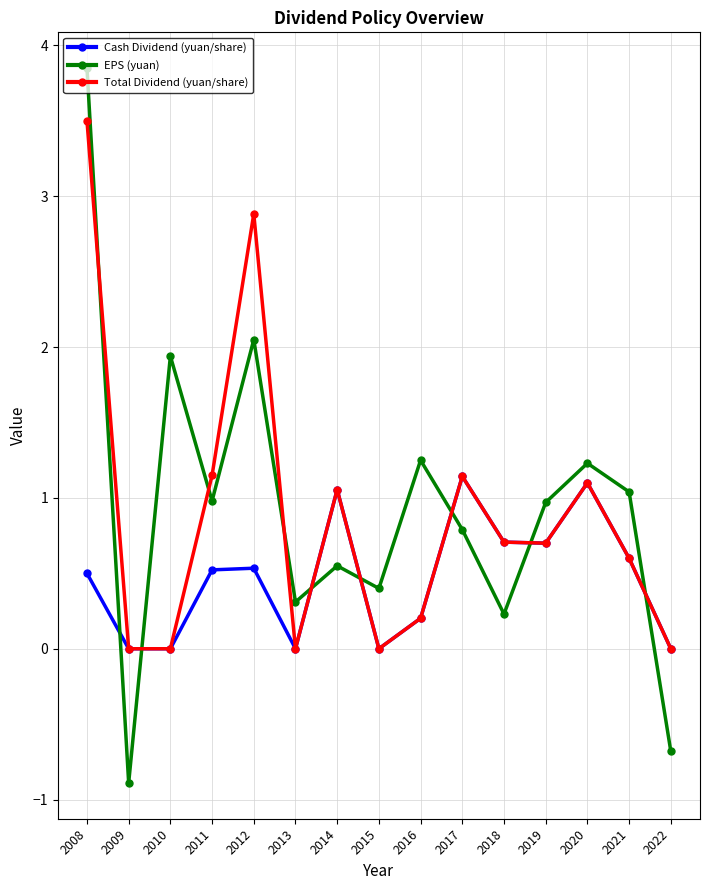

How many data points in EPS (yuan) are above 0?

13